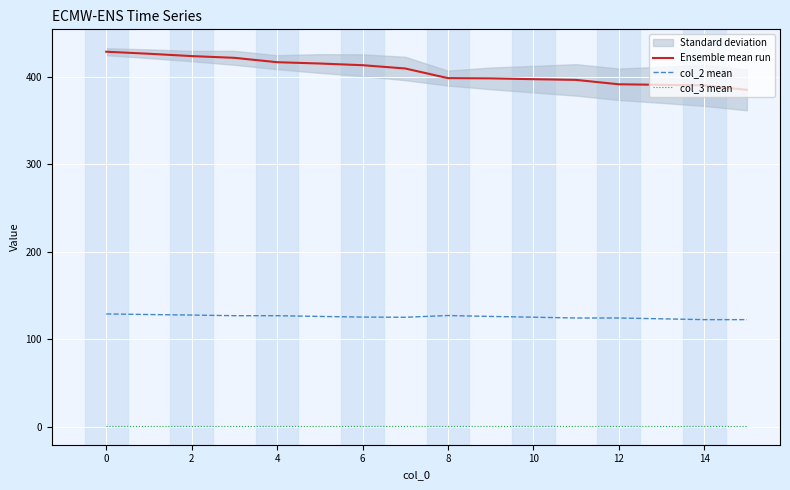

How many data points in col_2 mean are above 126?

8